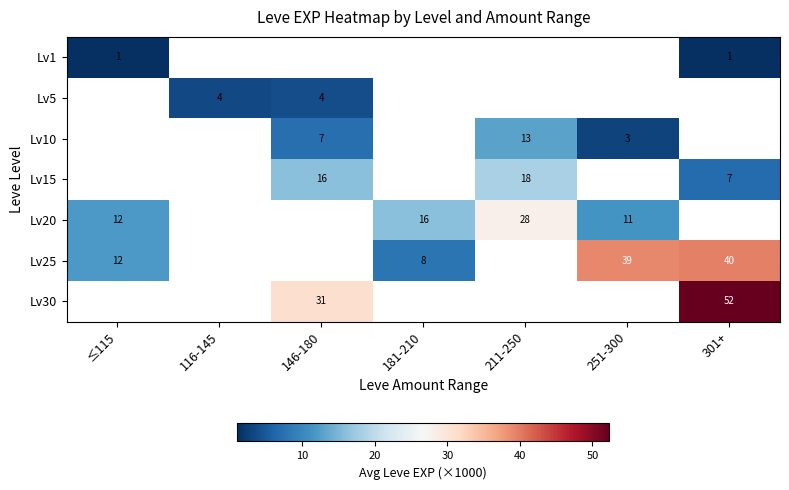

The Lv20 series shows 5 at 181-210. True or false?

False